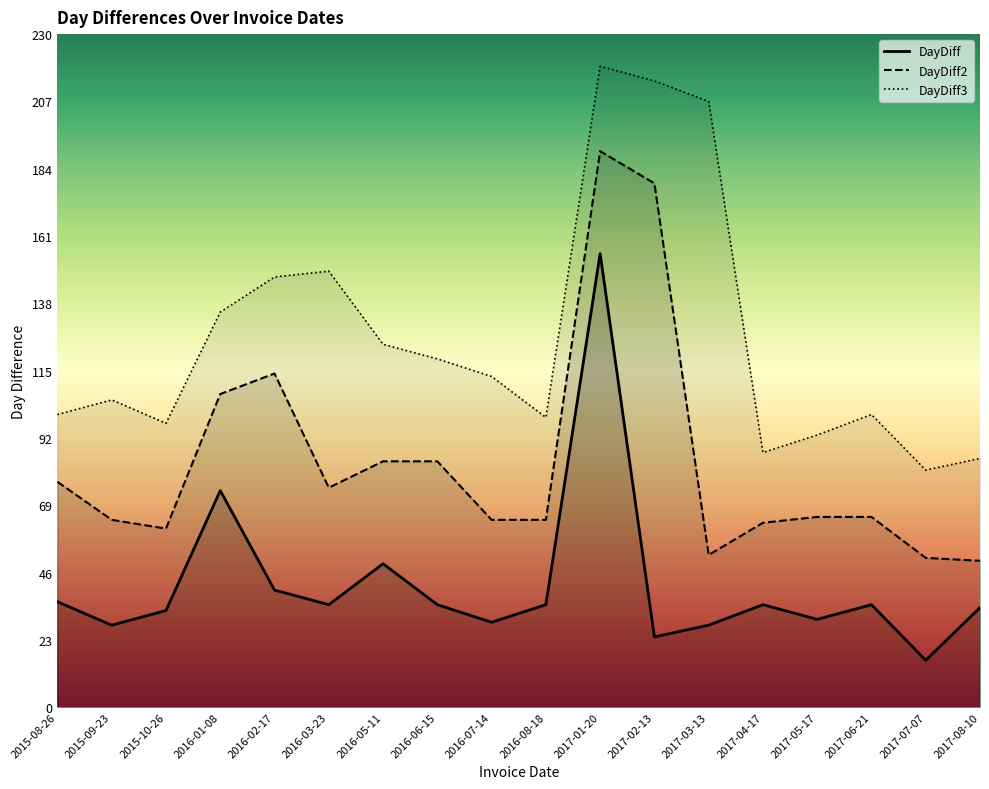

What value does the DayDiff3 series have at 2016-05-11?

124